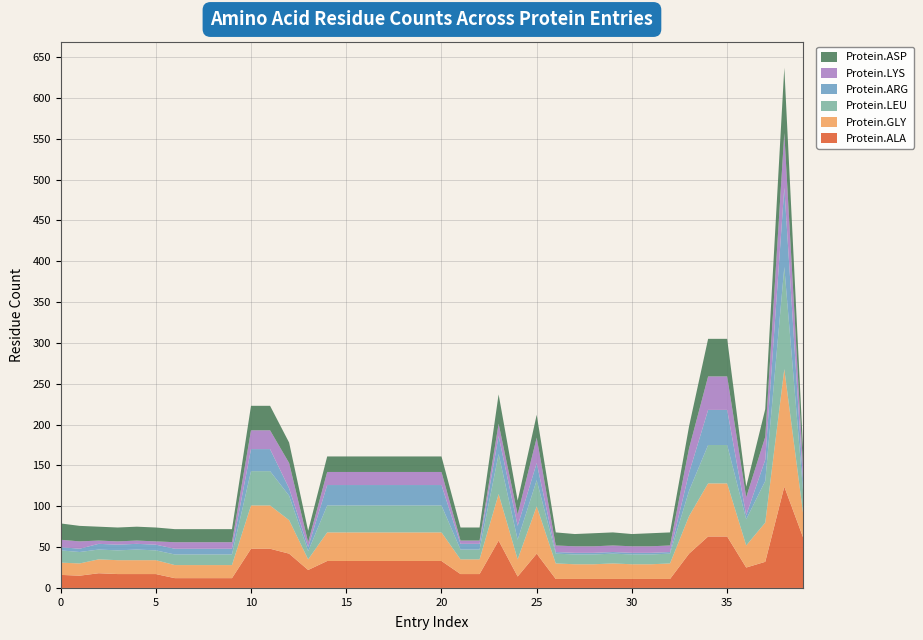

Reading right to left, what are all the values shown in this chart?

Protein.ALA: 61	124	32	25	63	63	42	11	11	11	11	11	11	11	42	14	58	17	17	33	33	33	33	33	33	33	22	42	48	48	12	12	12	12	17	17	17	18	15	16
Protein.GLY: 28	144	48	27	65	65	46	19	18	18	19	18	18	19	58	21	57	18	18	35	35	35	35	35	35	35	13	41	53	53	16	16	16	16	17	17	17	17	15	15
Protein.LEU: 26	125	51	32	47	47	31	12	12	12	12	12	12	12	32	24	49	12	12	33	33	33	33	33	33	33	10	30	42	42	13	13	13	13	12	13	12	12	14	15
Protein.ARG: 10	97	26	5	43	43	22	2	2	2	2	2	2	2	21	17	22	7	7	25	25	25	25	25	25	25	5	9	27	27	7	7	7	7	7	7	7	7	4	4
Protein.LYS: 17	67	28	22	41	41	30	8	8	8	8	8	8	8	31	14	15	4	4	16	16	16	16	16	16	16	6	31	23	23	8	8	8	8	4	4	4	4	9	9
Protein.ASP: 21	80	34	13	46	46	27	16	16	15	16	16	15	16	28	17	36	16	16	19	19	19	19	19	19	19	14	25	30	30	16	16	16	16	17	17	17	17	19	20